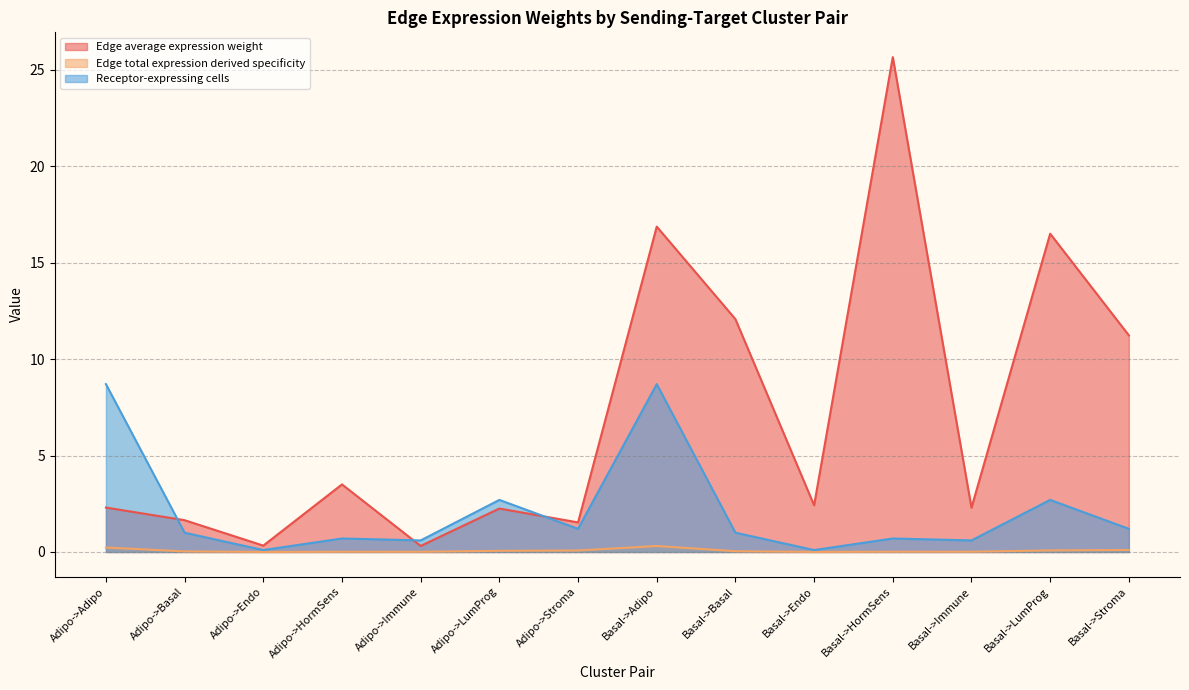

Is it true that Edge total expression derived specificity equals 0.0 at Basal->LumProg?

False